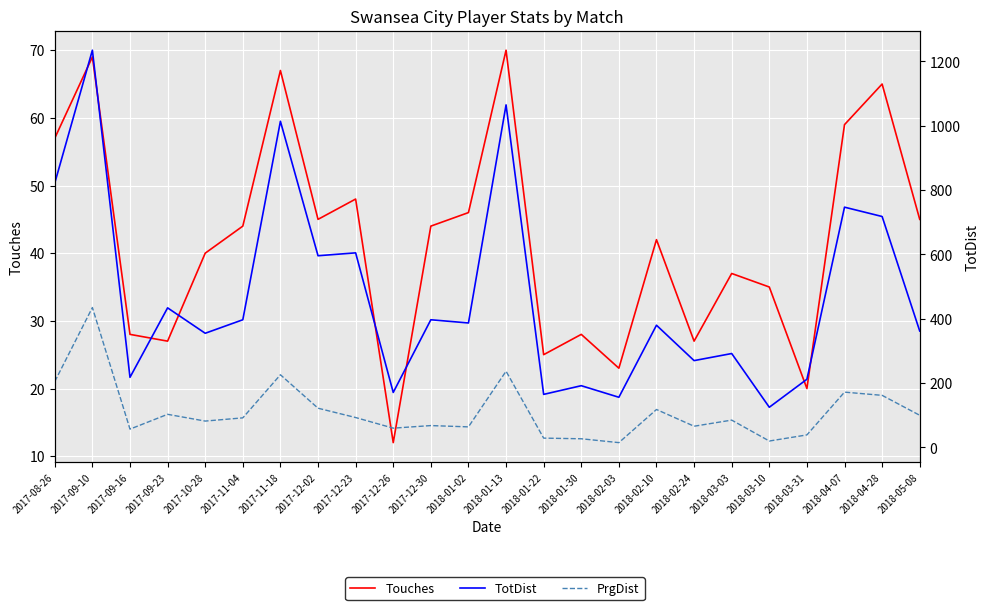

True or false: PrgDist and TotDist intersect in this chart.

False